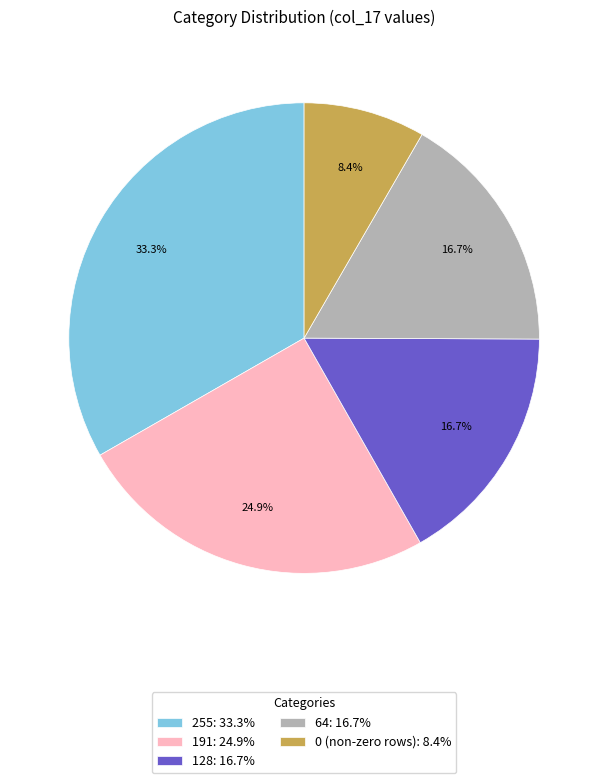

Does any single category account for the majority?

No